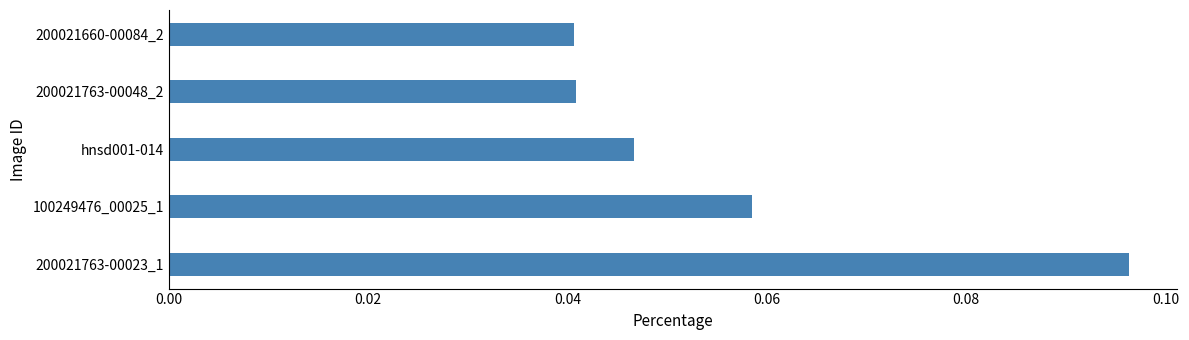

How many data points does each series have?

5